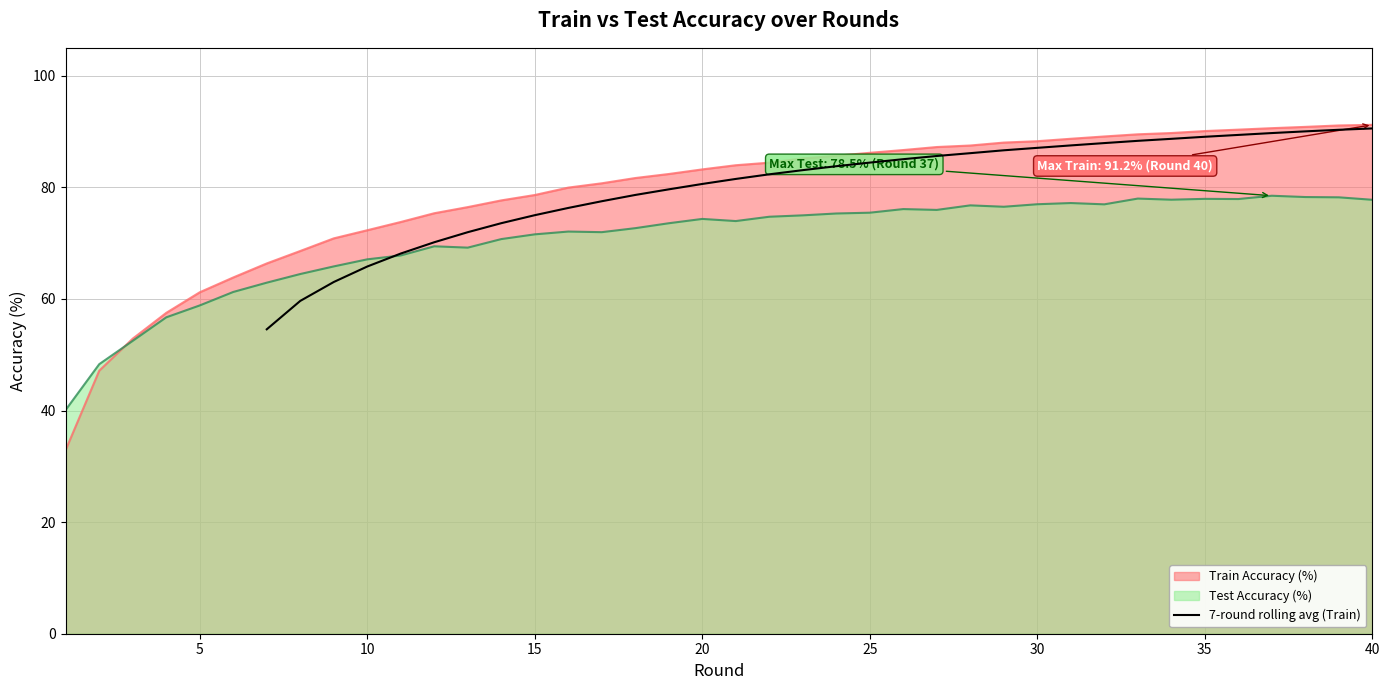

What is the average value?

80.3